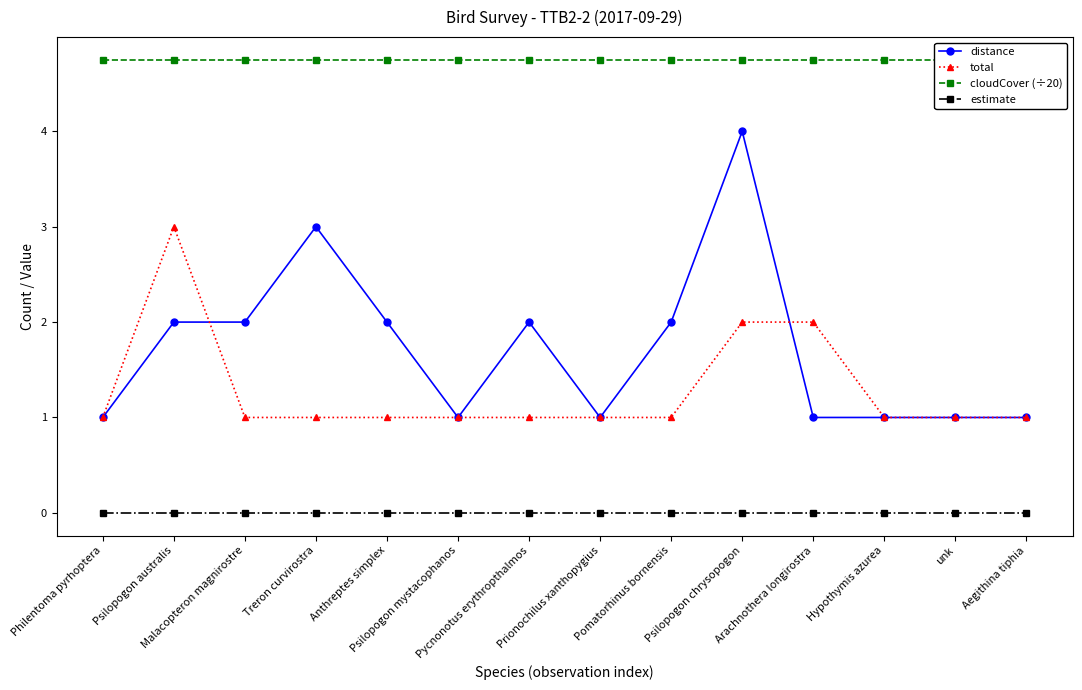

Between Pomatorhinus bornensis and unk, which series saw the biggest shift?

distance